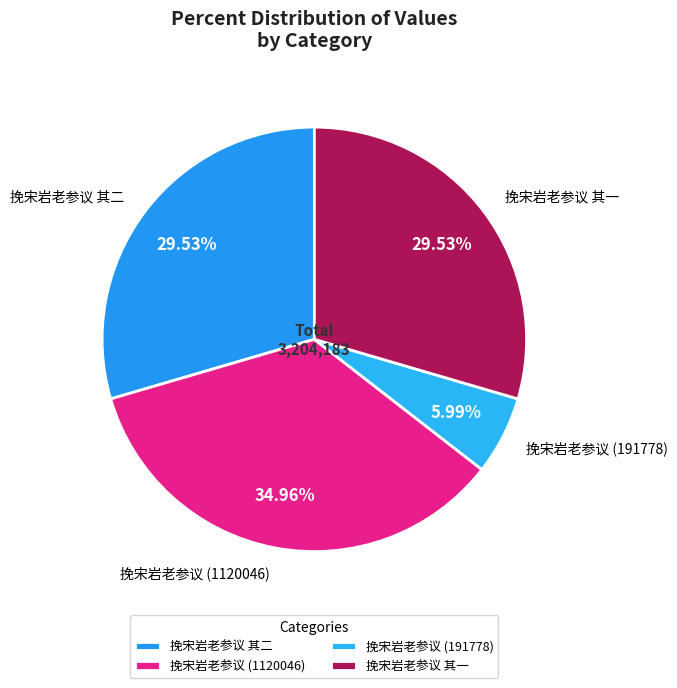

Approximately how many times larger is the value at 挽宋岩老参议 其二 compared to 挽宋岩老参议 (191778)?

4.9